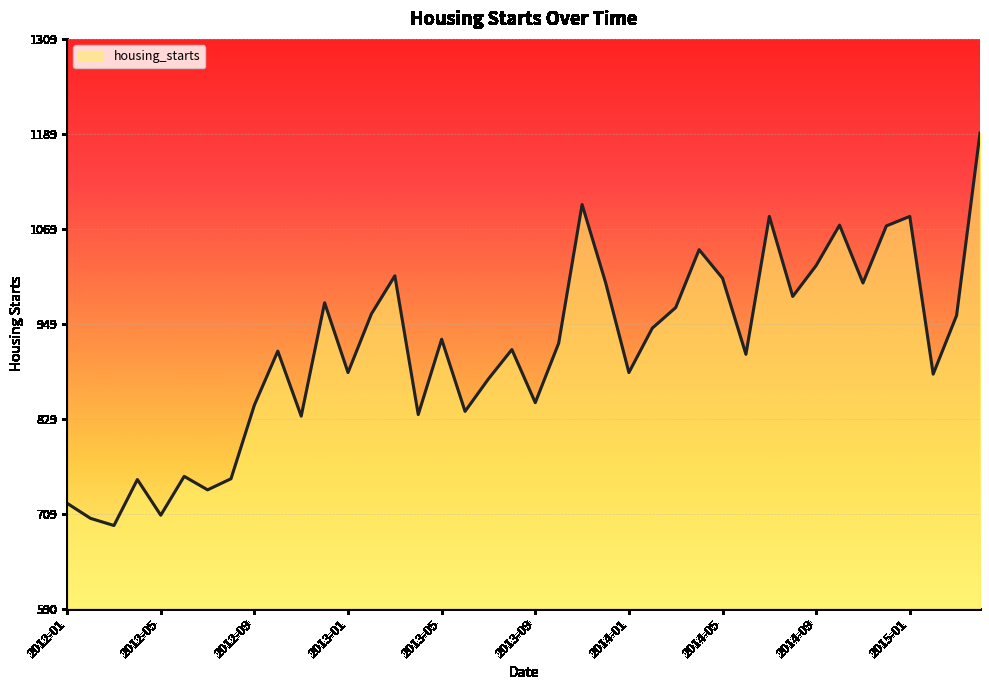

How many interior local peaks (higher than both neighbors) does the data have?

12